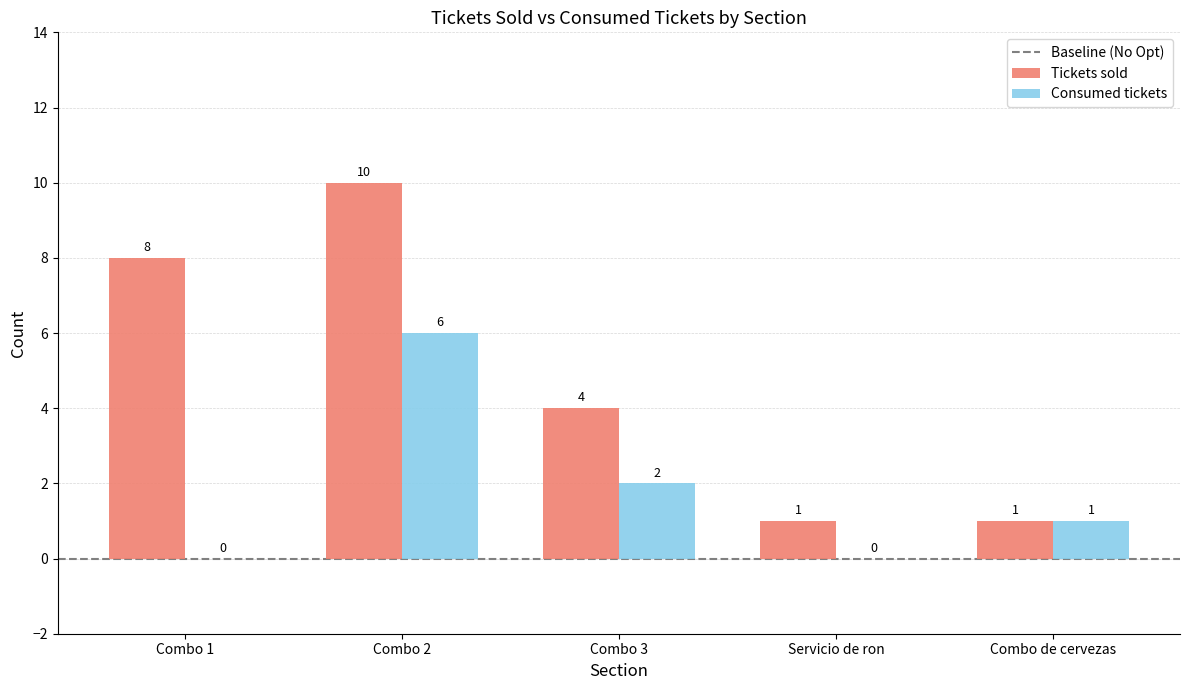

How many groups of bars are there?

5